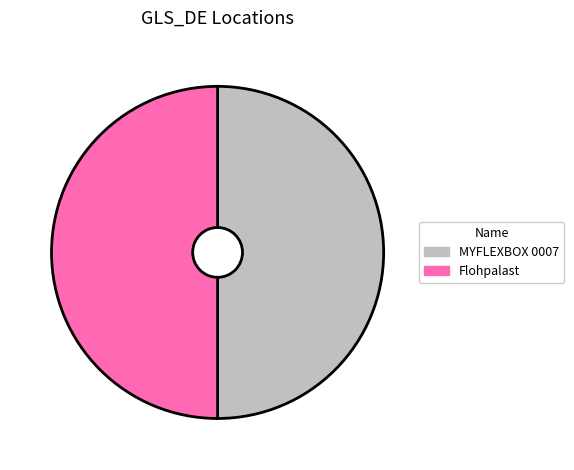

What is the ratio of the value at MYFLEXBOX 0007 to the value at Flohpalast?

1.0